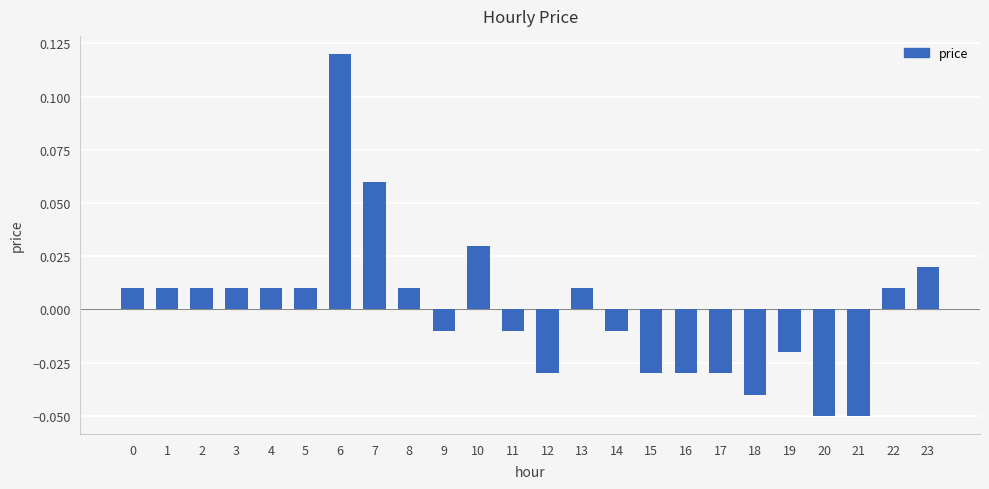

Which category has the highest value across all series?

6